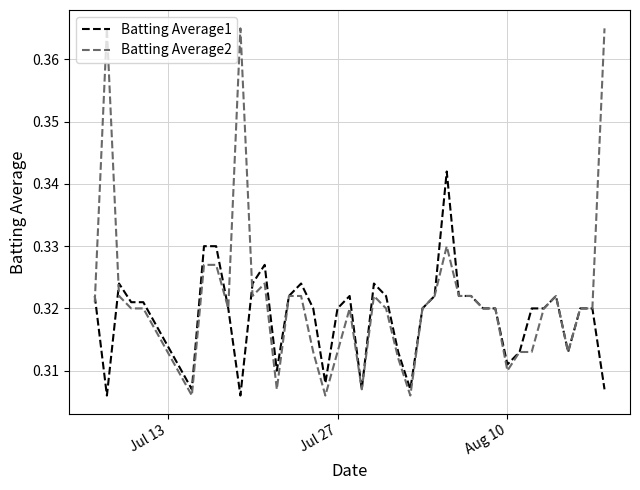

Which series has the largest range (max minus min)?

Batting Average2